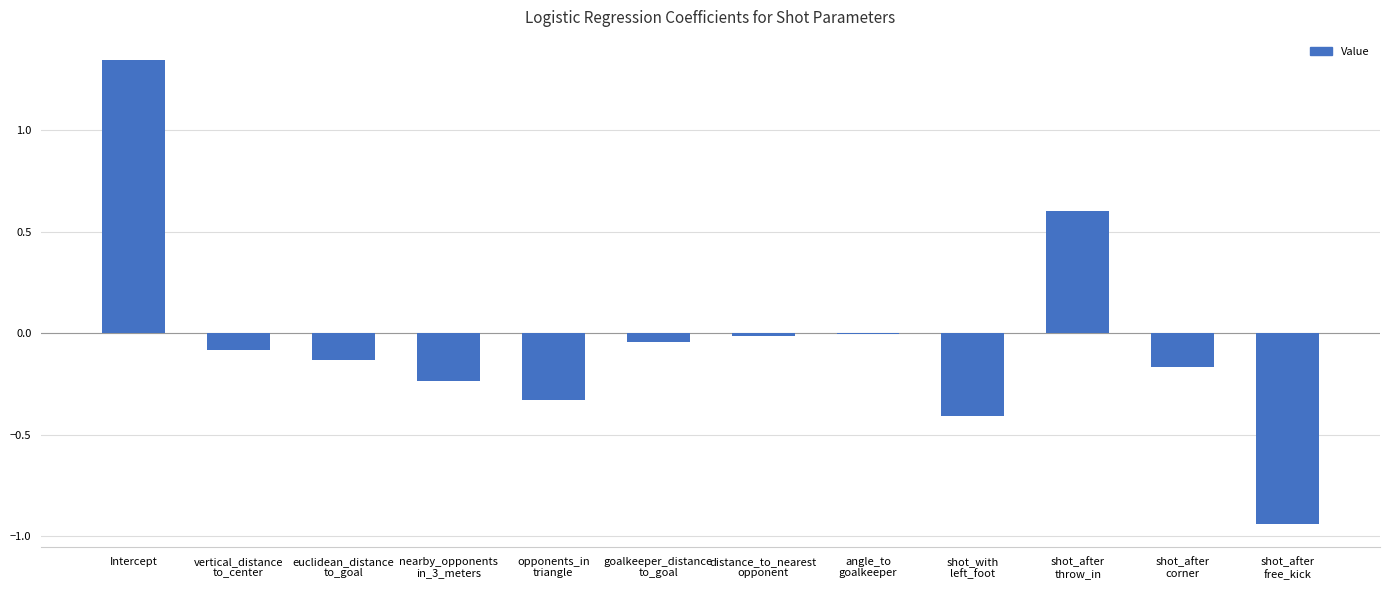

Which category has the highest value across all series?

Intercept